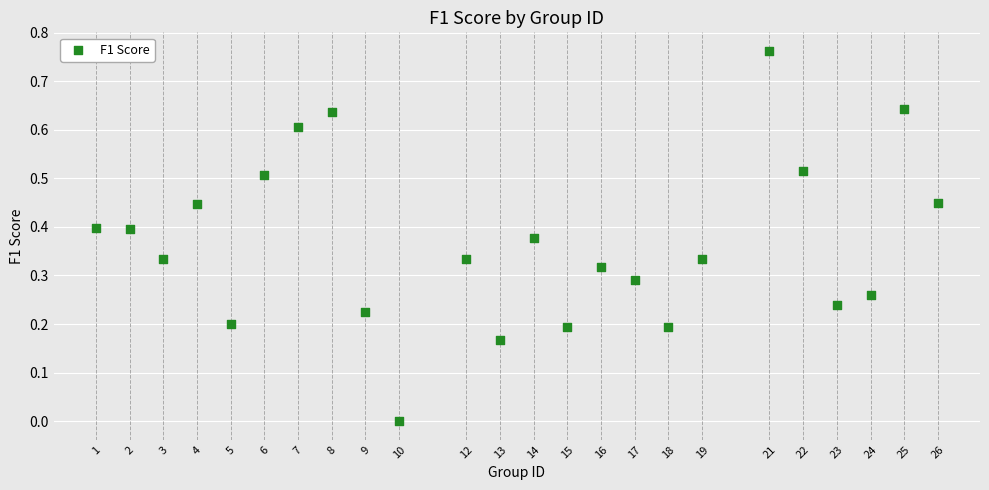

What is the range of X values (max minus min)?

25.0